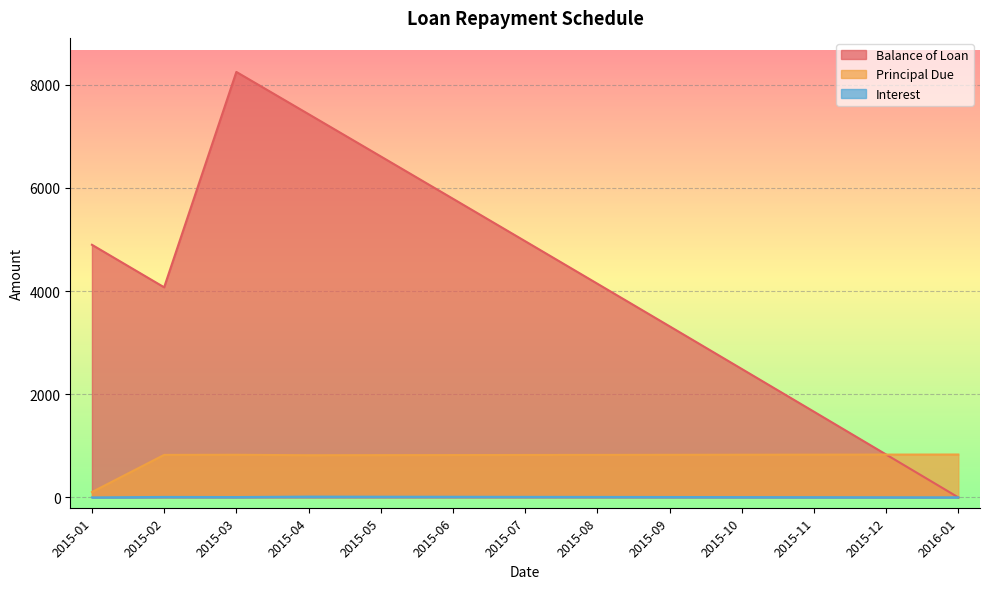

The value of Balance of Loan at 2015-04 is 7428.5. True or false?

True